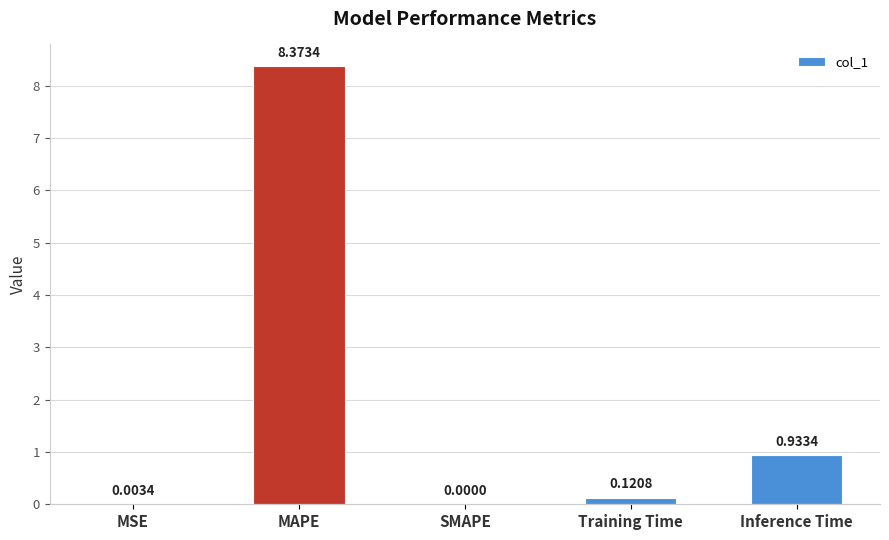

Which has a higher value, MSE or MAPE?

MAPE